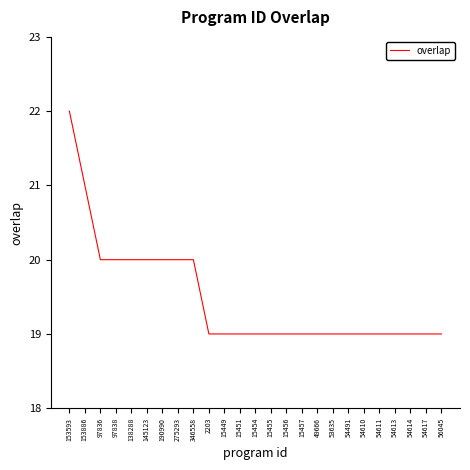

What is the approximate value at 15454?

19